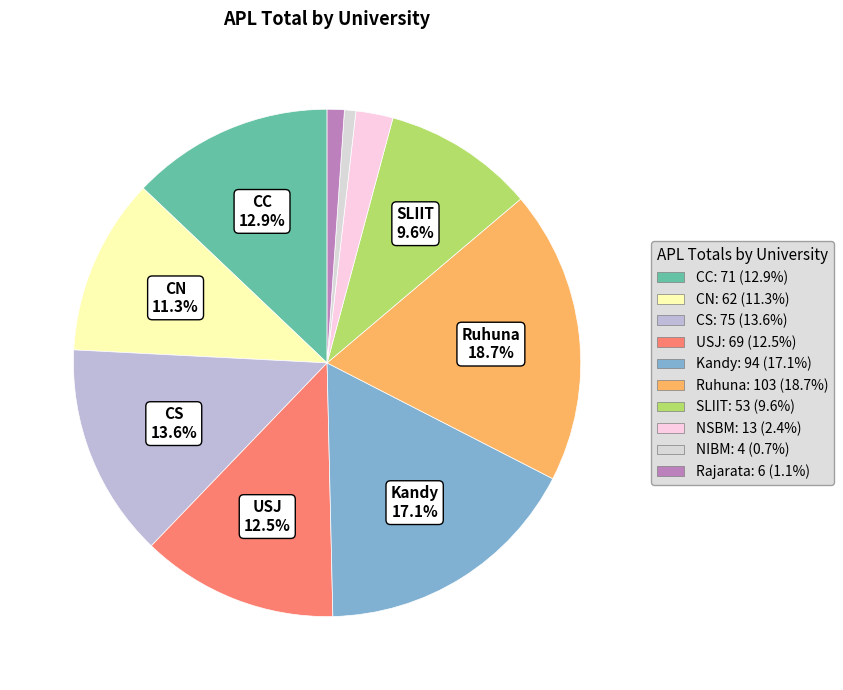

Is there a majority slice in this chart?

No